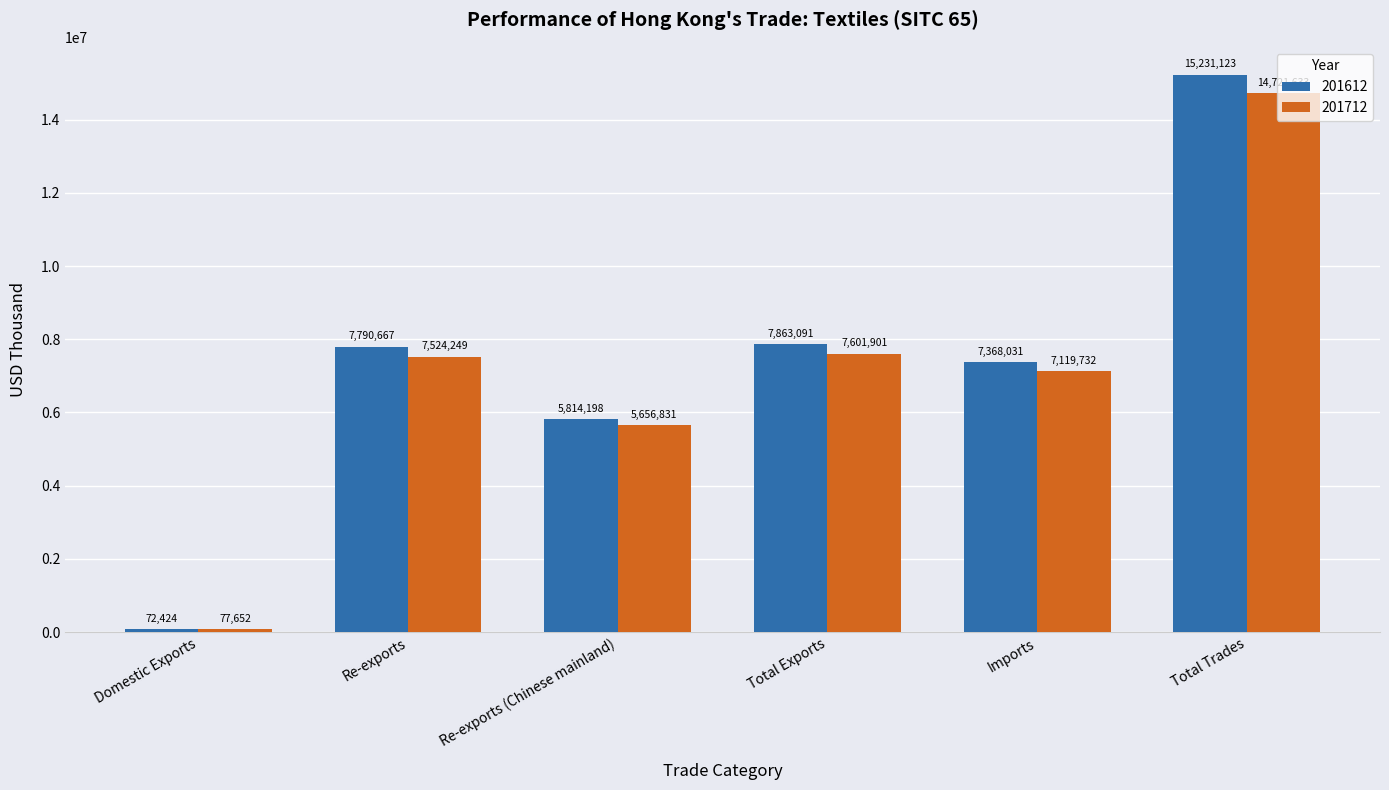

The 201612 series shows 1602220.5 at Re-exports (Chinese mainland). True or false?

False